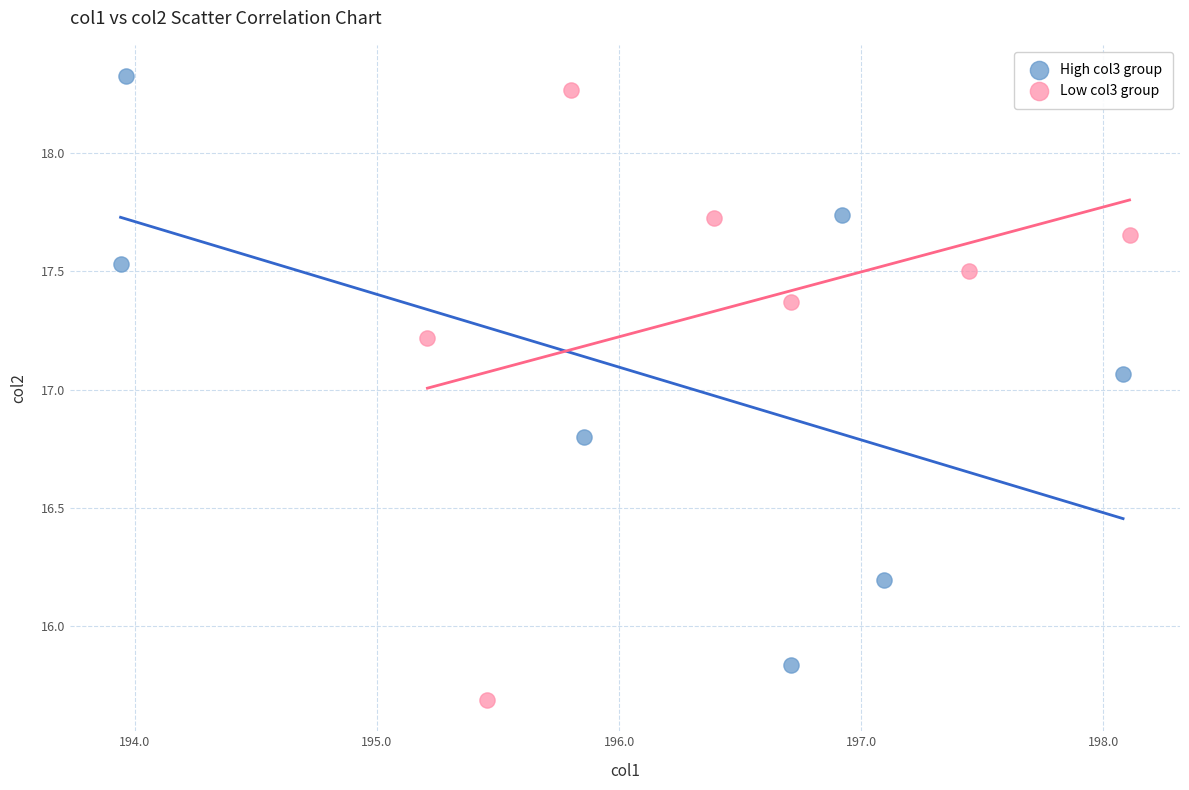

Which series has the widest spread of Y values?

Low col3 group